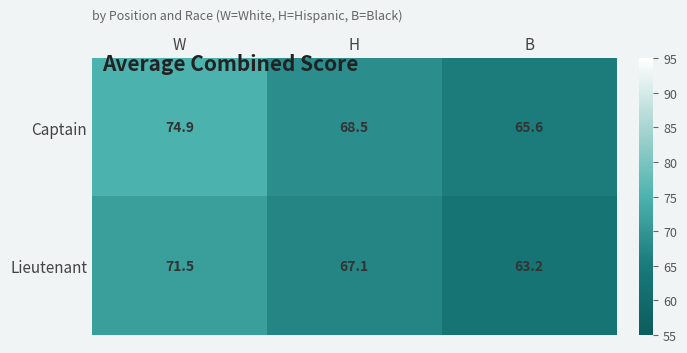

The Lieutenant series shows 29.9 at W. True or false?

False